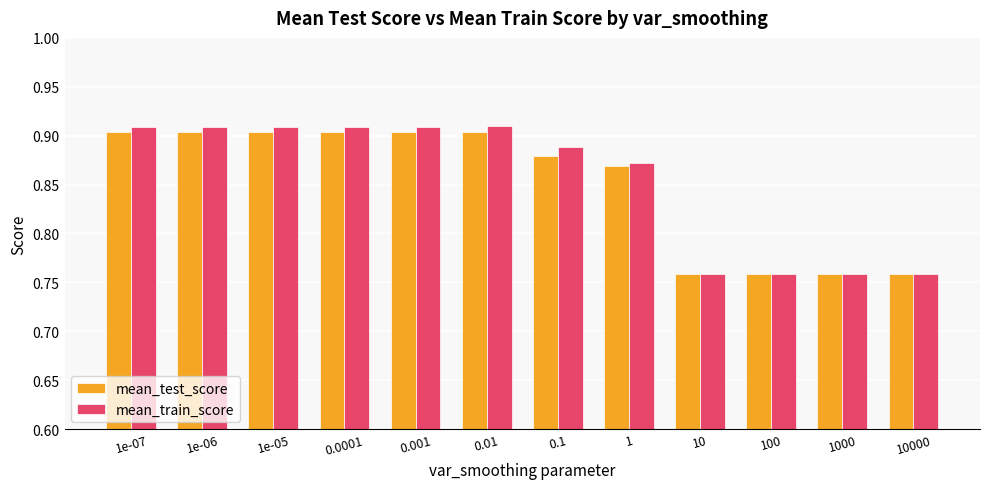

The value of mean_test_score at 10000 is 1.2. True or false?

False